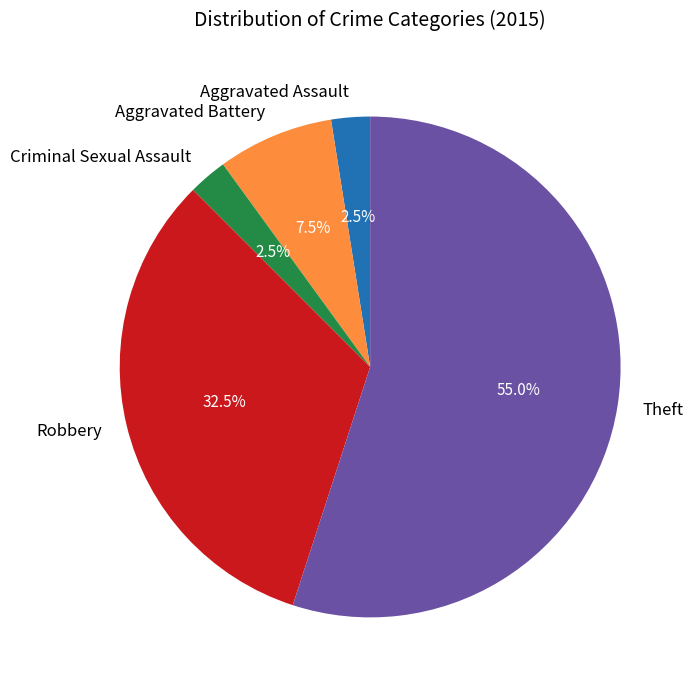

How much of the chart is everything except Robbery?

67.5%